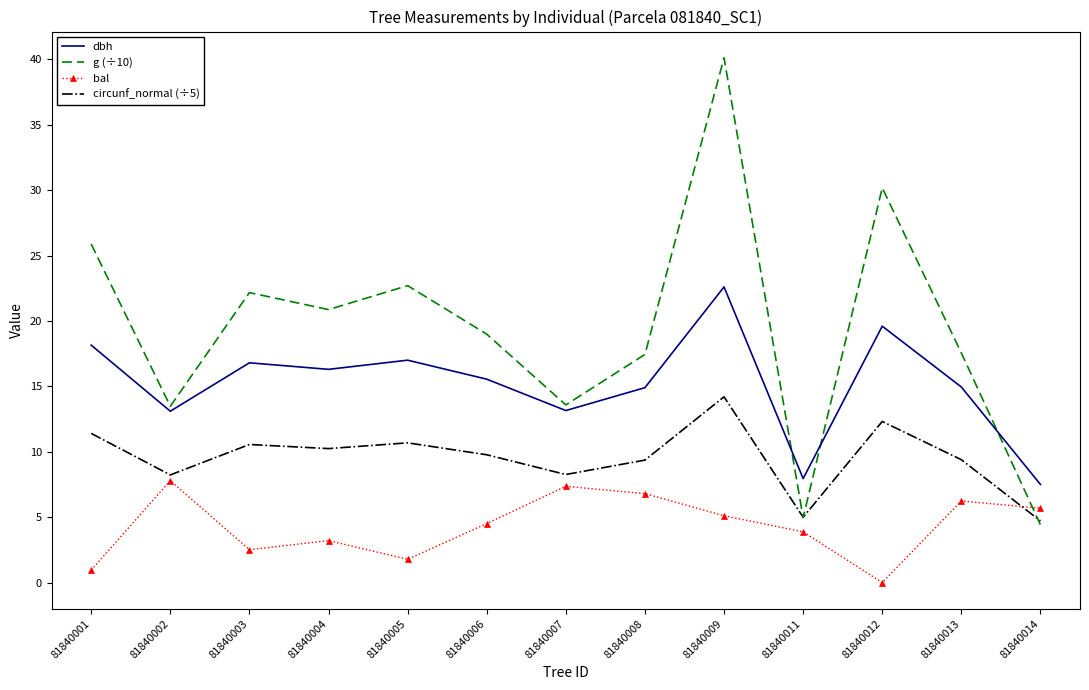

List the series in order of their peak value, lowest first.

bal, circunf_normal (÷5), dbh, g (÷10)